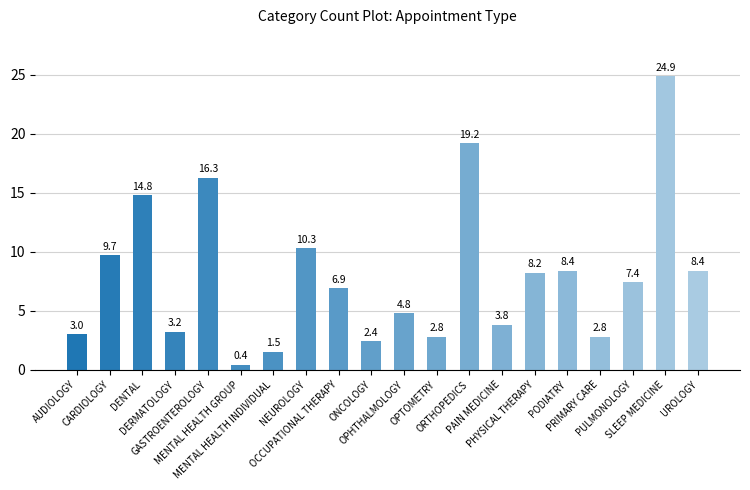

Count the number of data series in this chart.

1